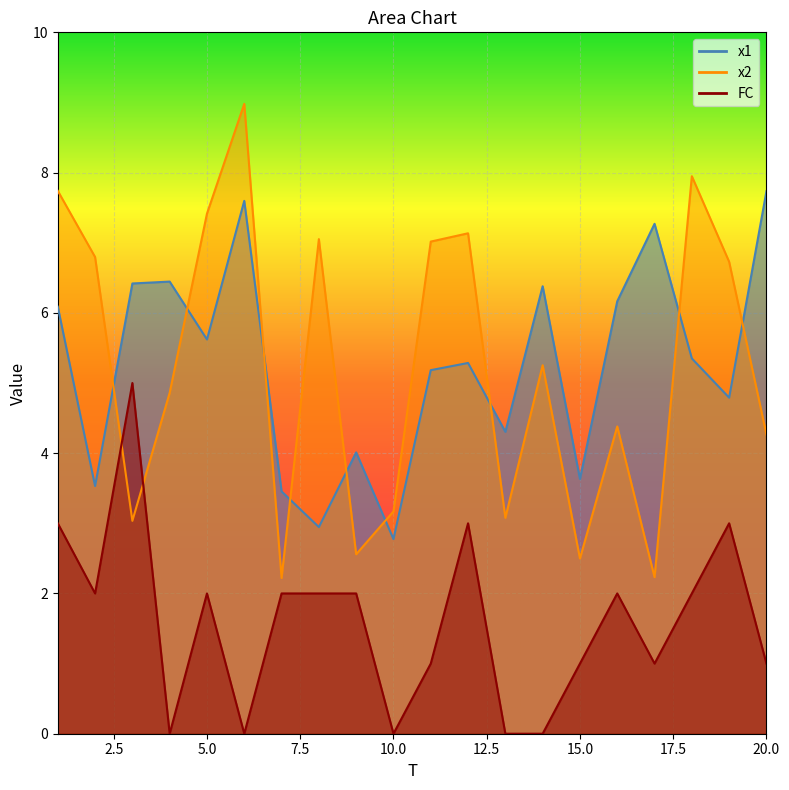

Reading right to left, transcribe all the data shown in this chart.

x1: 7.7	4.8	5.4	7.3	6.2	3.6	6.4	4.3	5.3	5.2	2.8	4.0	2.9	3.5	7.6	5.6	6.4	6.4	3.5	6.1
x2: 4.3	6.7	7.9	2.2	4.4	2.5	5.3	3.1	7.1	7.0	3.2	2.6	7.1	2.2	9.0	7.4	4.9	3.0	6.8	7.7
FC: 1.0	3.0	2.0	1.0	2.0	1.0	0.0	0.0	3.0	1.0	0.0	2.0	2.0	2.0	0.0	2.0	0.0	5.0	2.0	3.0